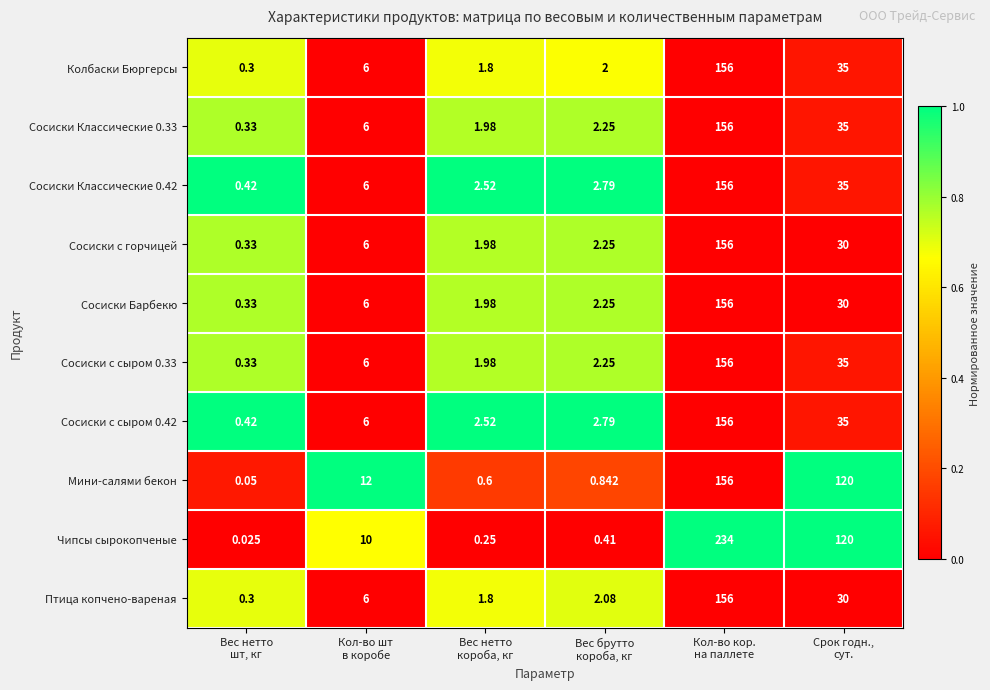

Which series has the largest range (max minus min)?

Чипсы сырокопченые